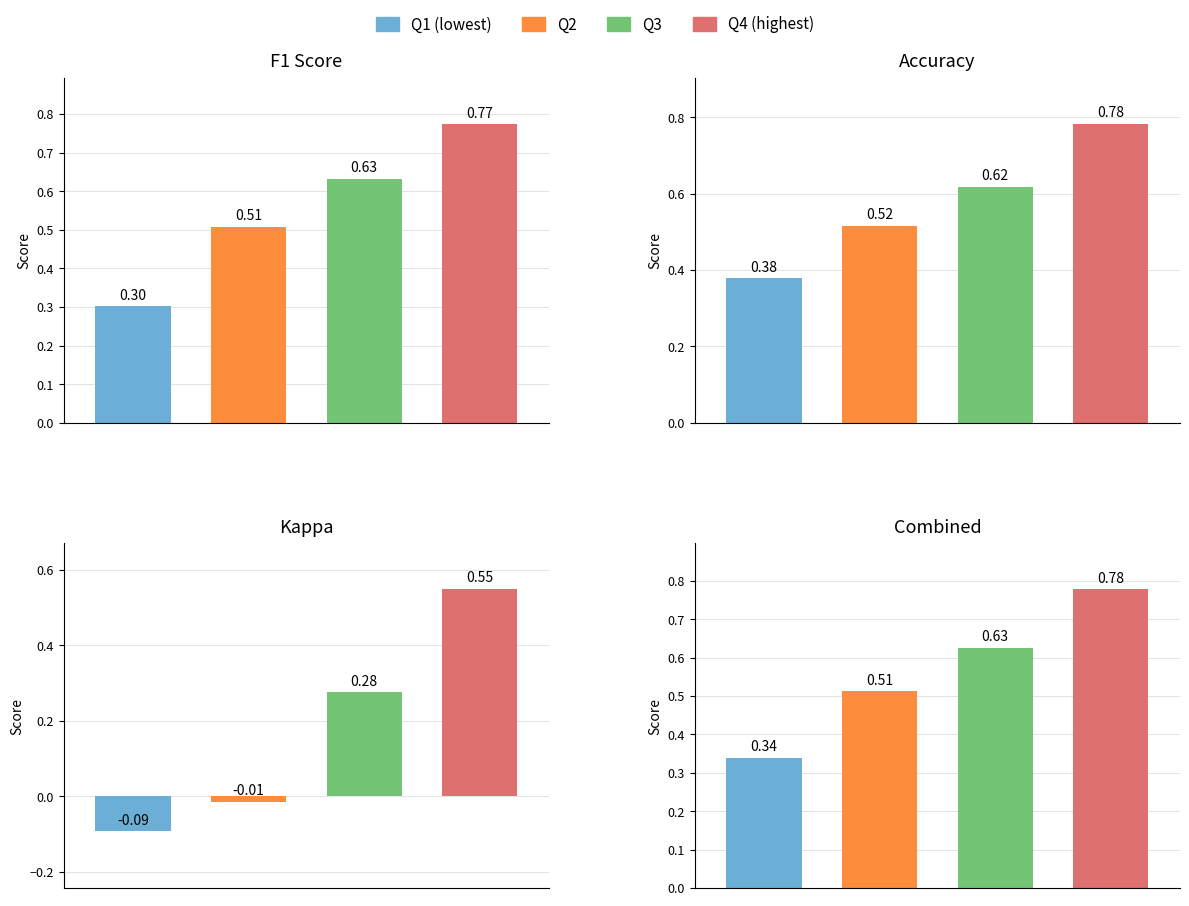

The f1 series shows 0.2 at 17. True or false?

False